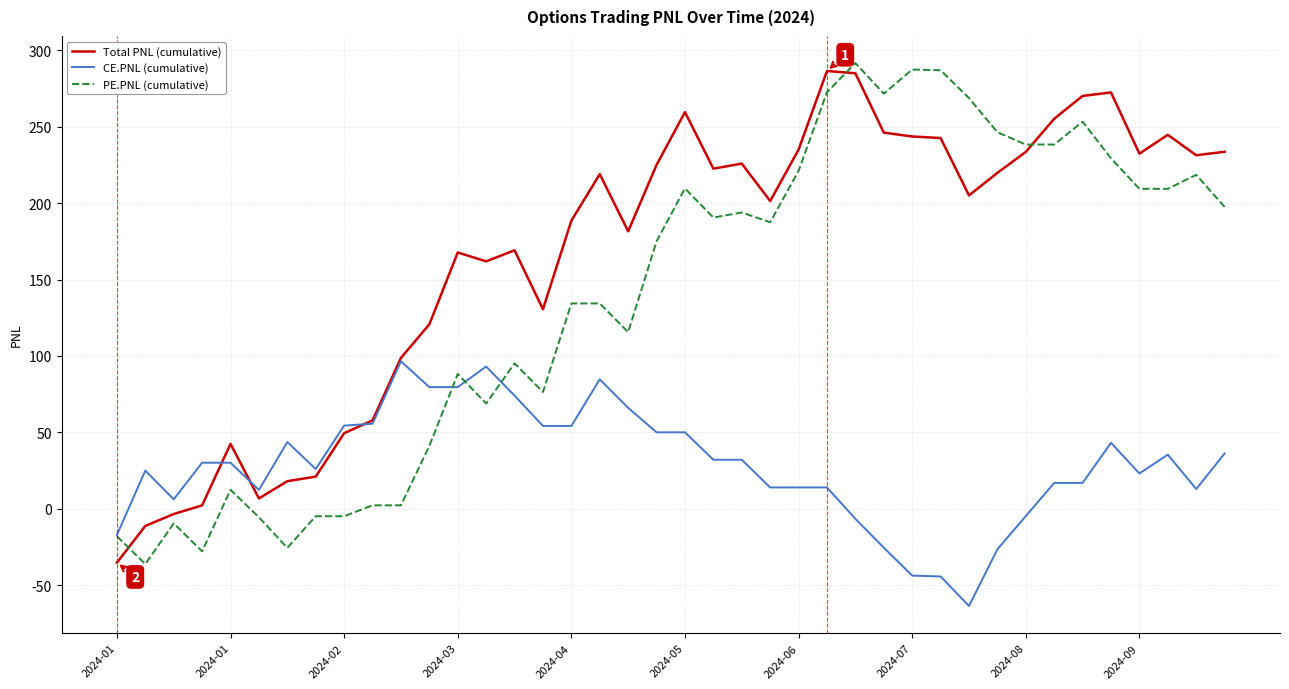

What is the maximum value shown in the chart?

291.7